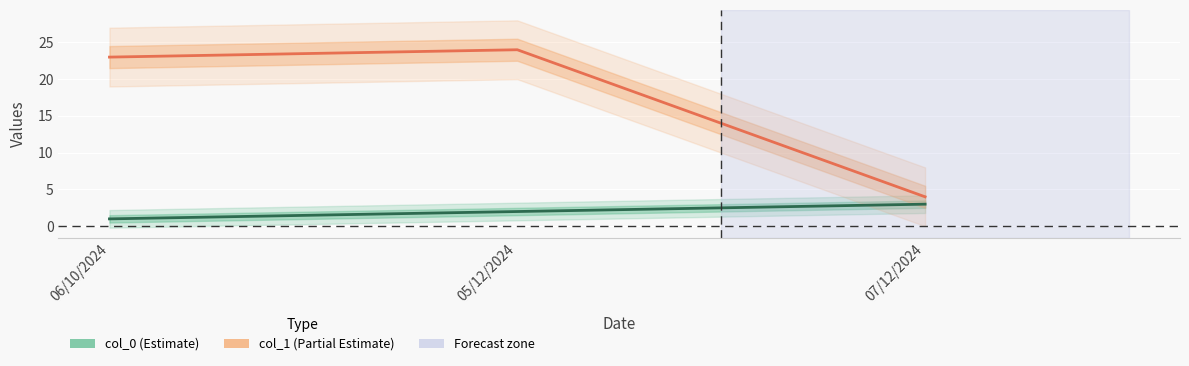

What is the approximate value of col_0 at 06/10/2024?

1